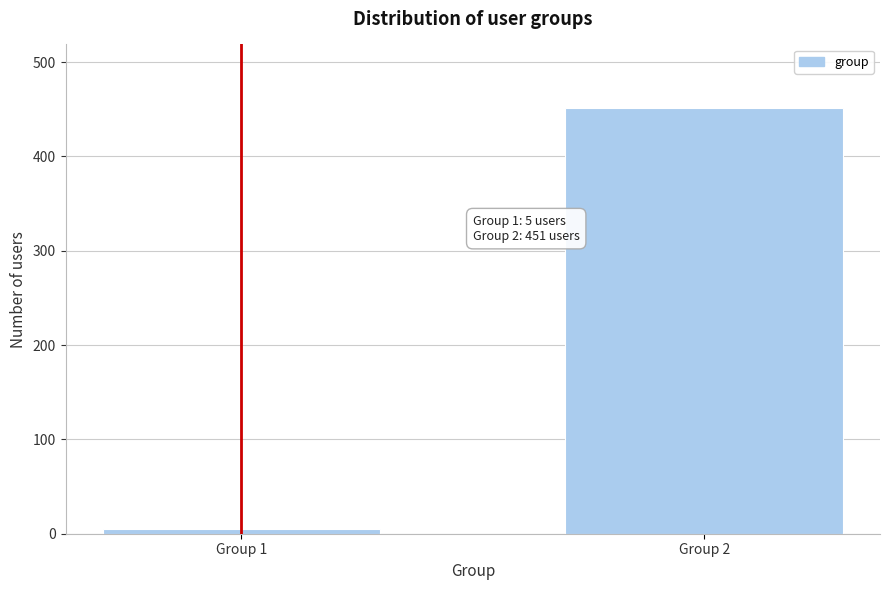

Reading left to right, list all the values displayed in this chart.

5	451